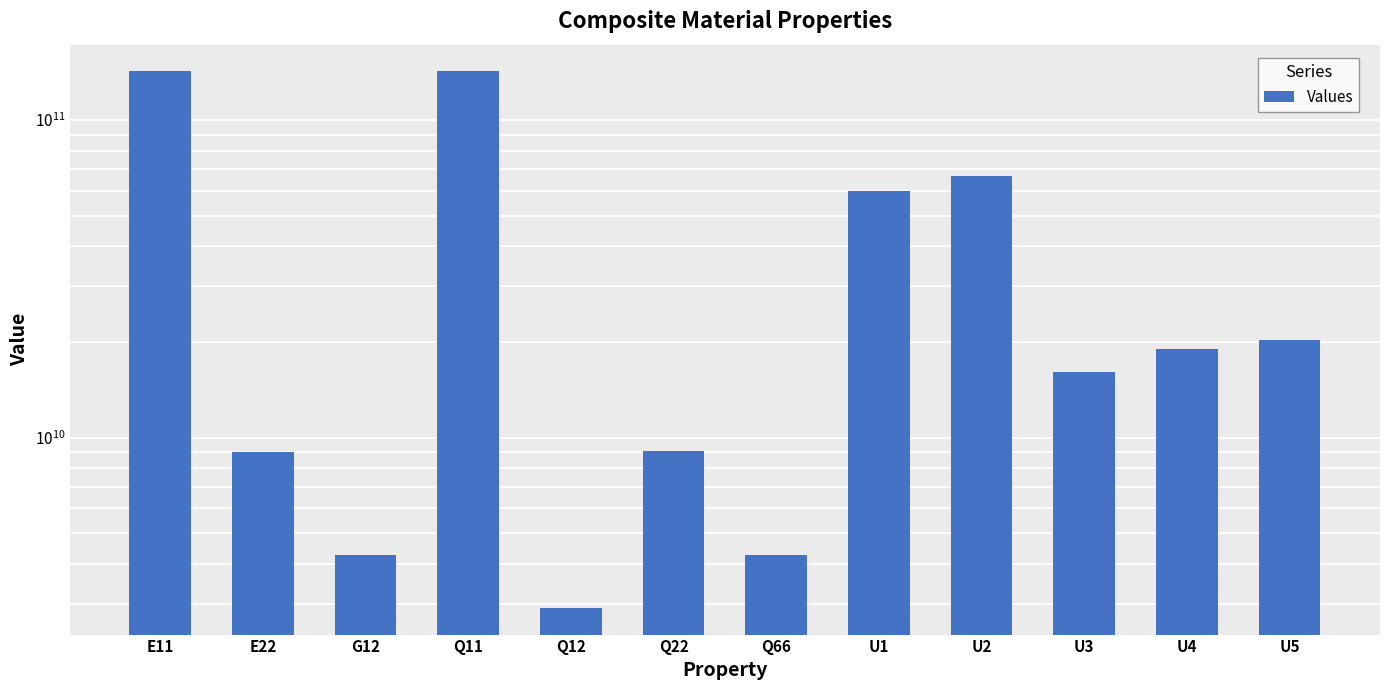

What is the maximum value shown in the chart?

142273249546.4